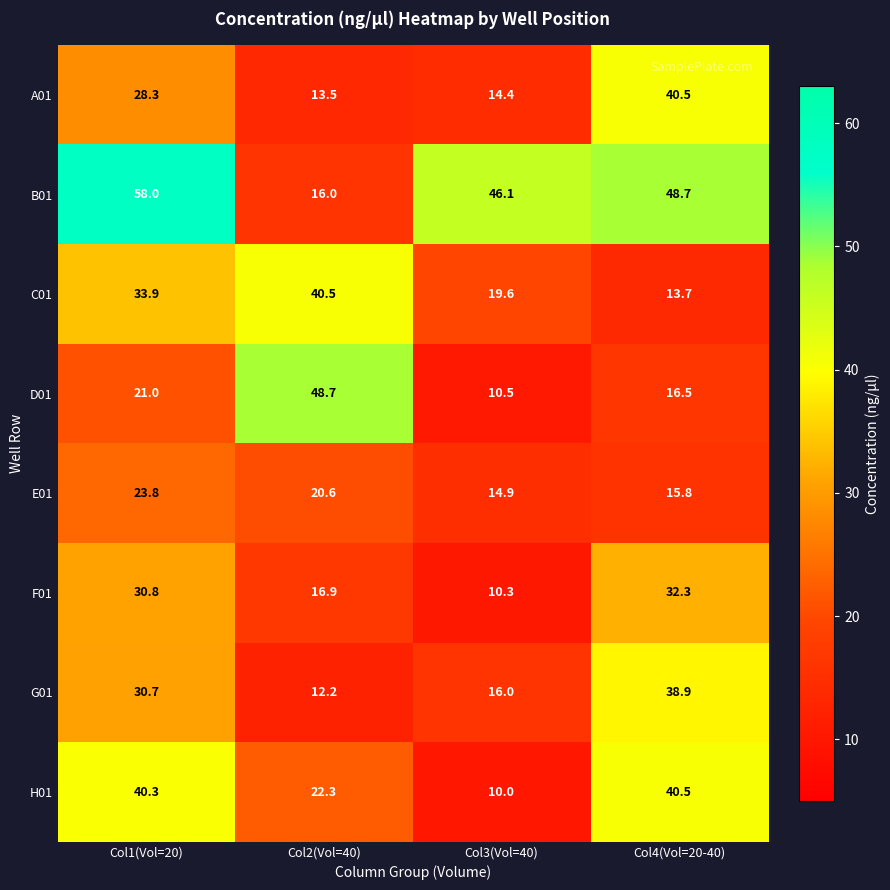

The value of A01 at Col4(Vol=20-40) is 72.8. True or false?

False